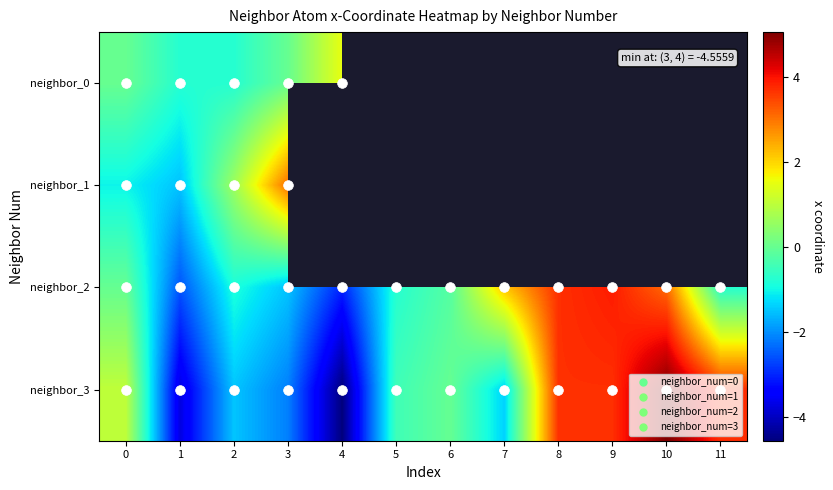

At how many categories does at least one series exceed 3?

5